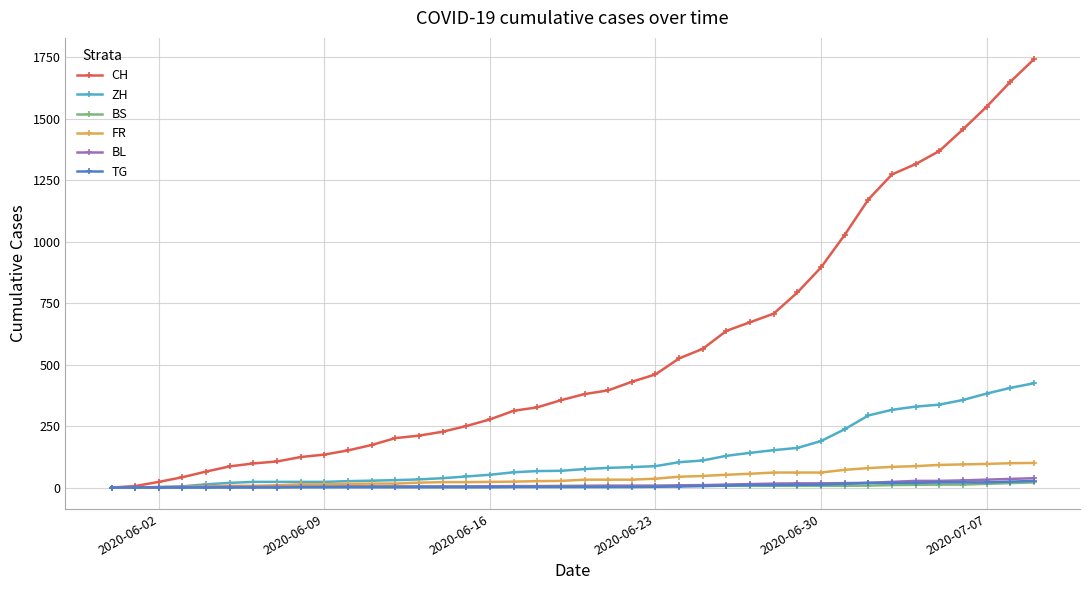

Which series has the largest range (max minus min)?

CH